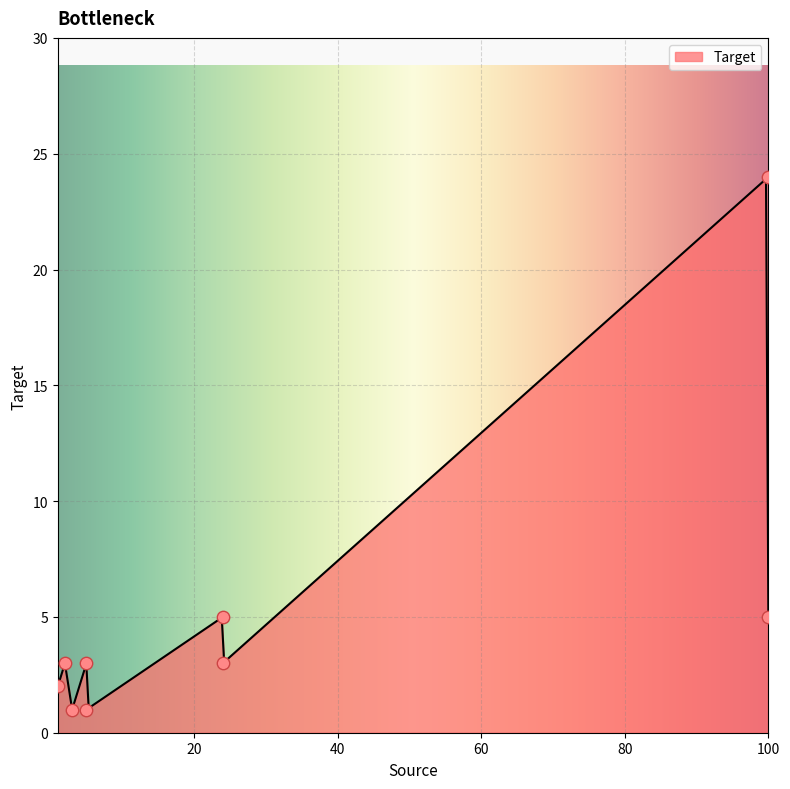

Approximately how many times larger is the value at 24 compared to 5?

3.0